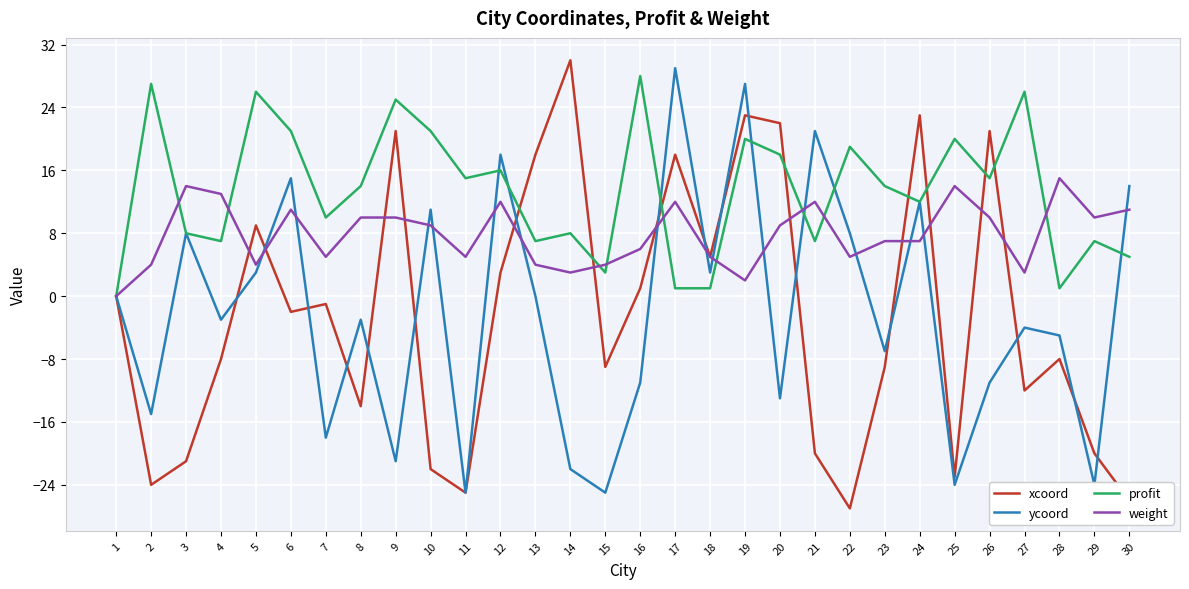

After their last crossing, which series has the higher values: weight or xcoord?

weight